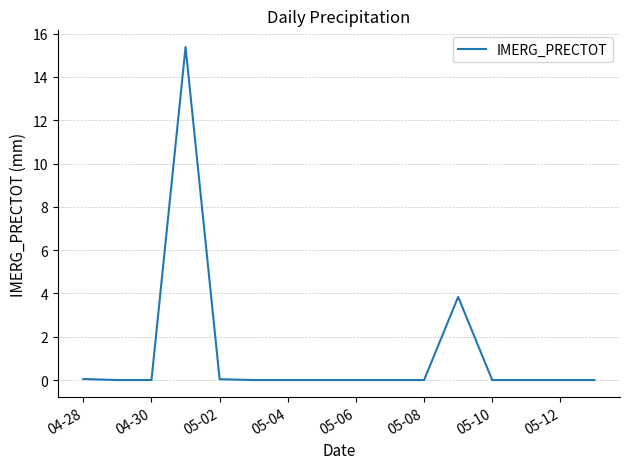

Count the number of data series in this chart.

1